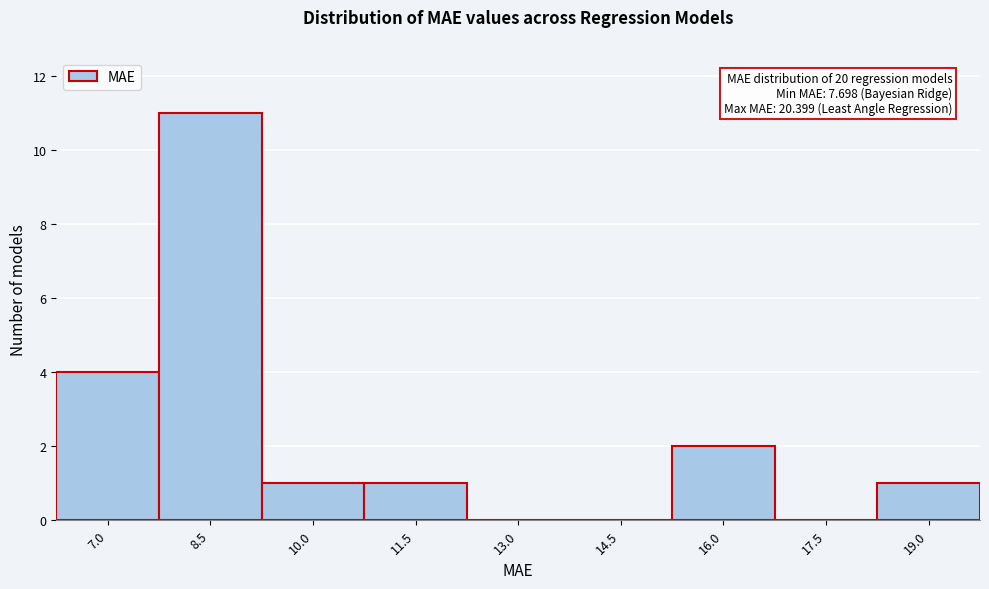

Reading right to left, what are all the values shown in this chart?

19.0=1	17.5=0	16.0=2	14.5=0	13.0=0	11.5=1	10.0=1	8.5=11	7.0=4